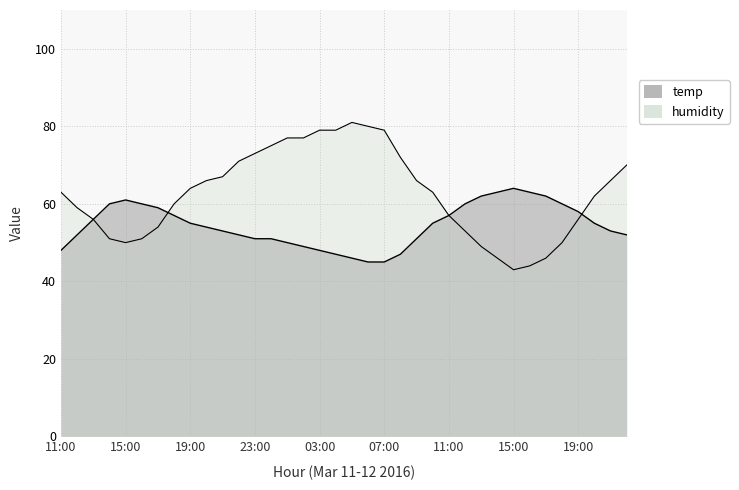

At 2016-03-12 00:00, list the series in order from largest to smallest.

humidity, temp